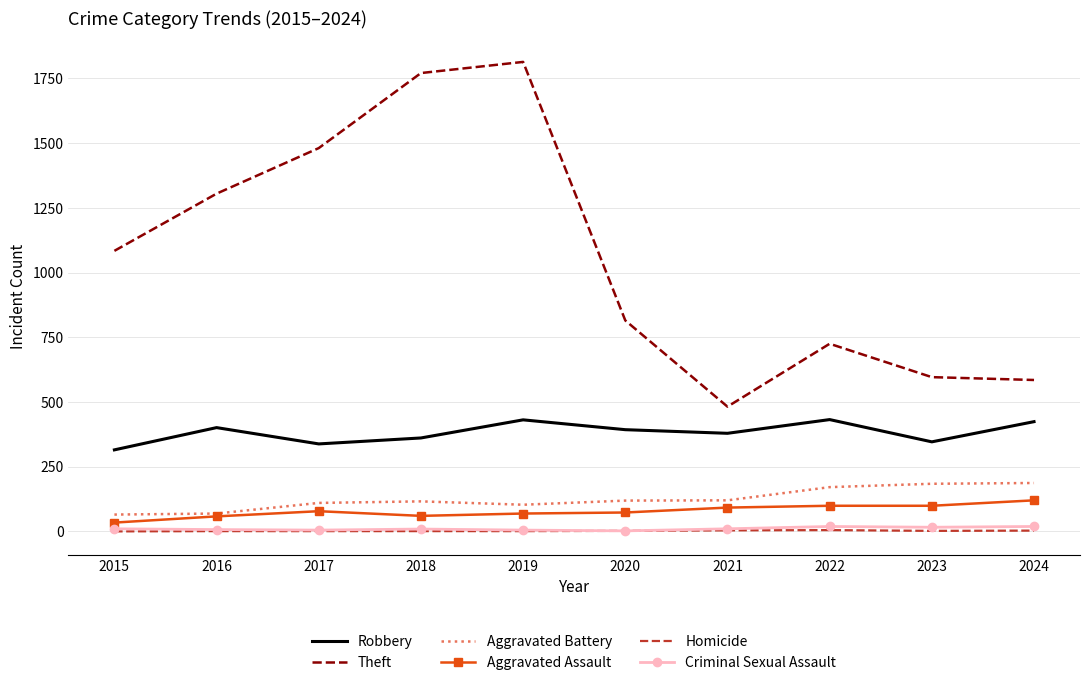

Which label corresponds to the largest value in the chart?

2019